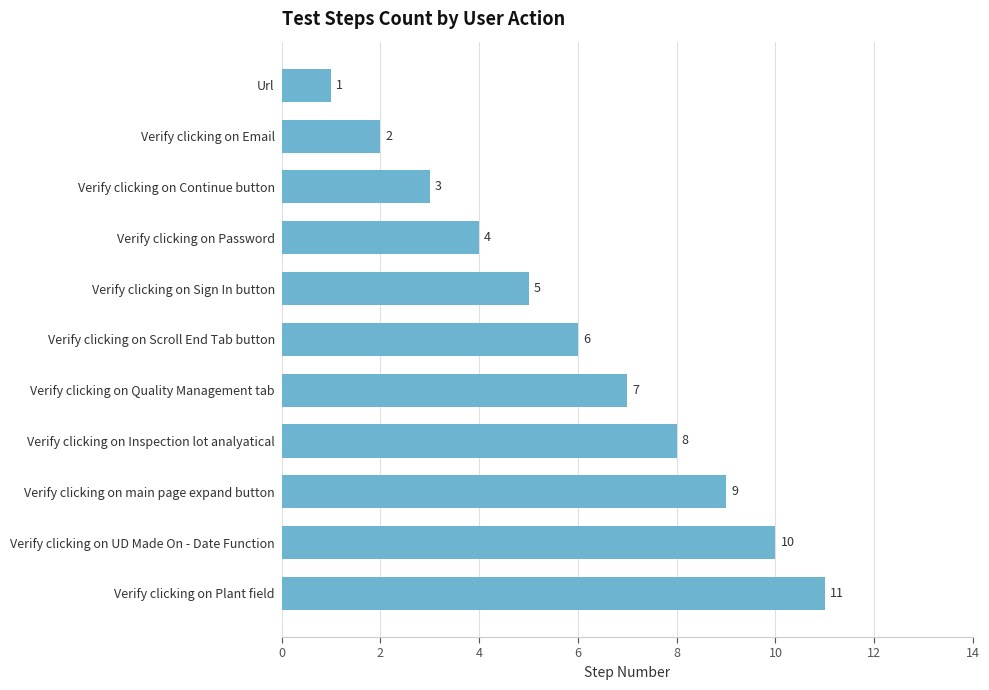

What is the ratio of the value at Verify clicking on UD Made On - Date Function to the value at Url?

10.0